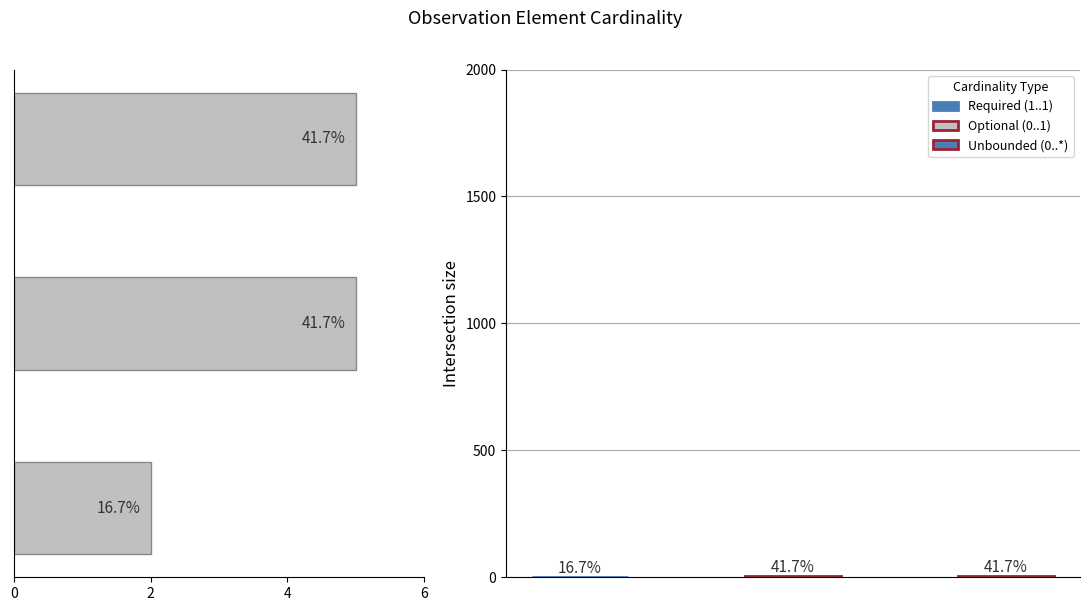

Approximately how many times larger is the value at 2 compared to 4?

1.0